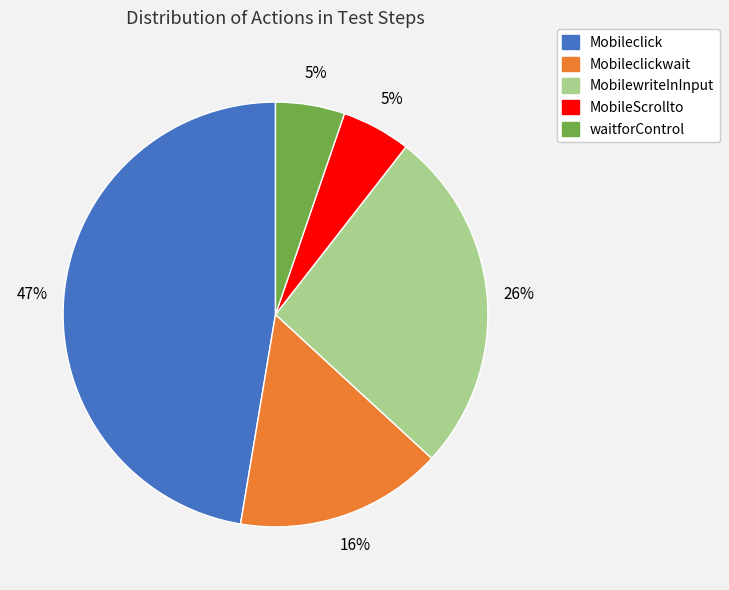

To the nearest percent, what is the difference between the largest and smallest slice percentages?

42%